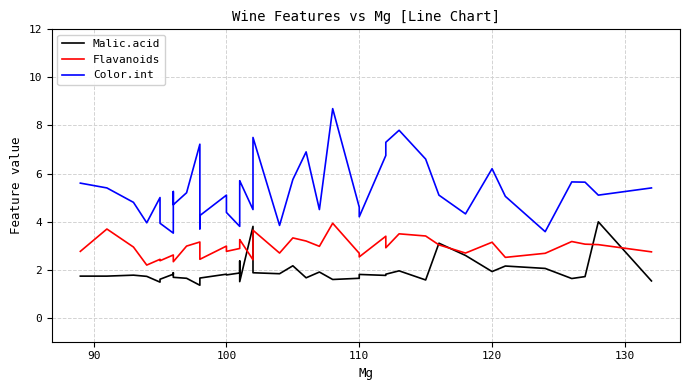

True or false: Flavanoids and Color.int intersect in this chart.

False